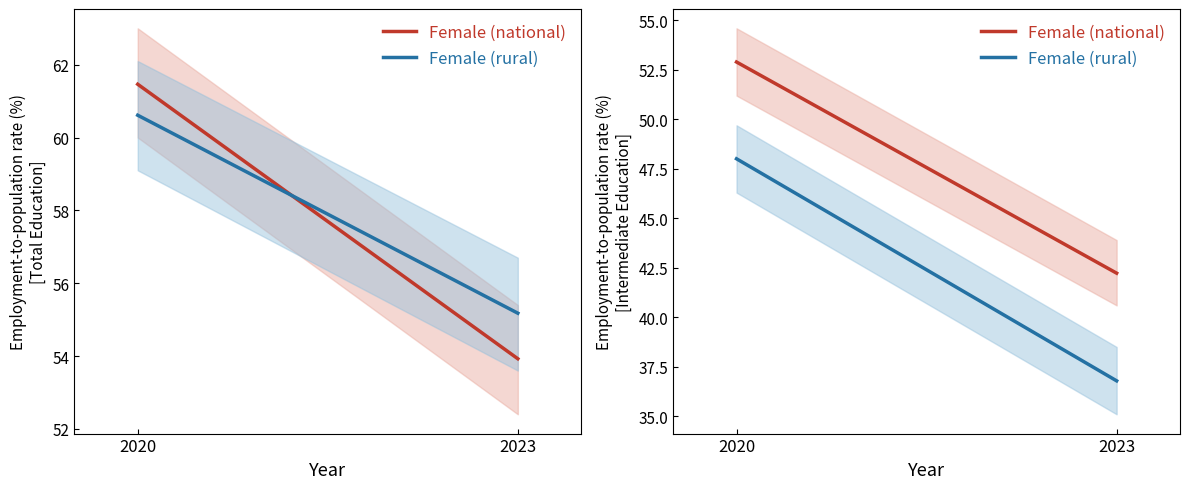

Rank the series at 2020 from lowest to highest value.

Female (rural), Female (national)